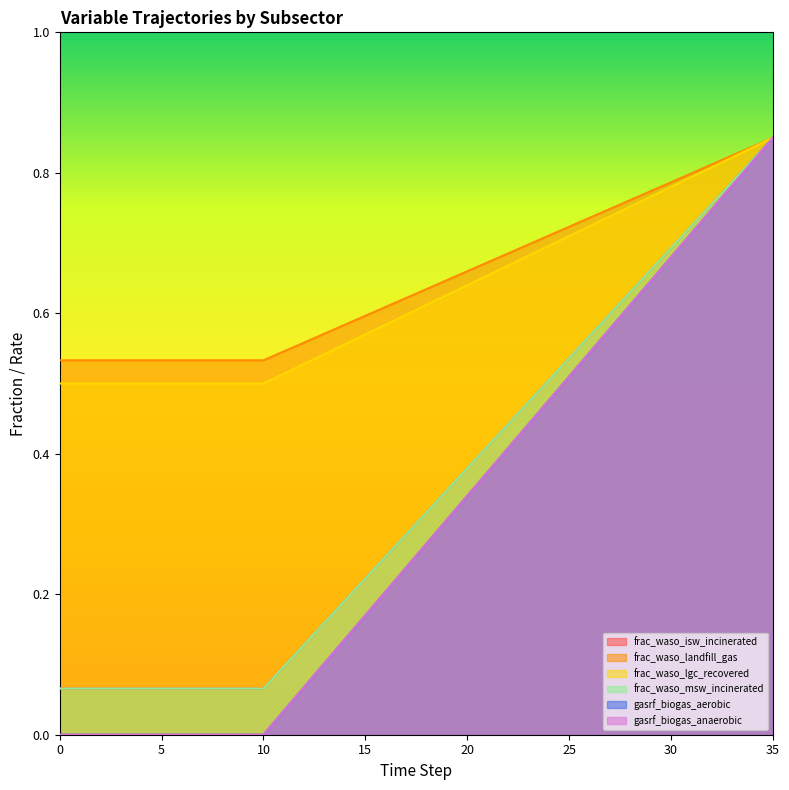

True or false: gasrf_biogas_aerobic and gasrf_biogas_anaerobic intersect in this chart.

False